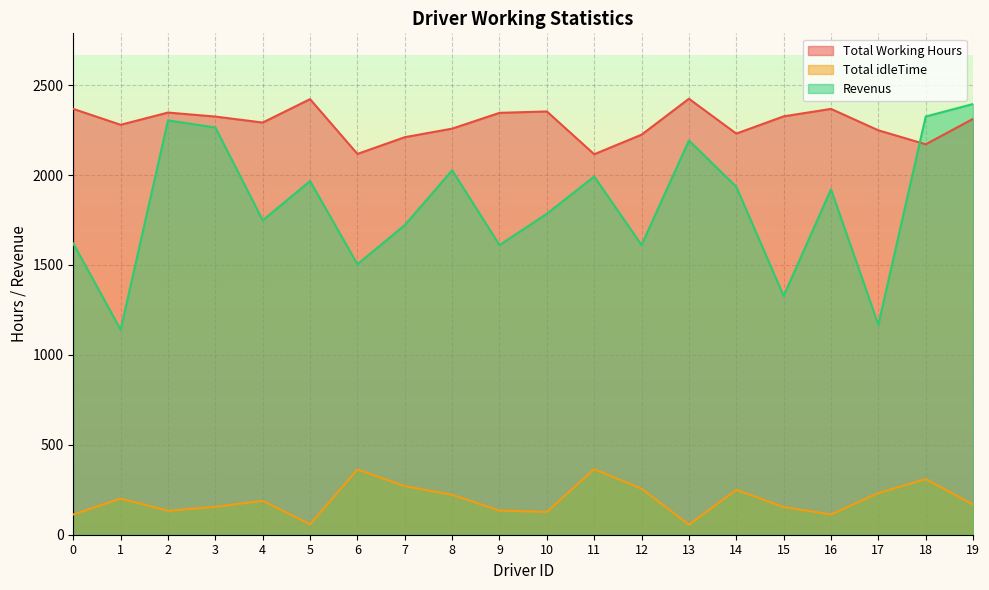

In Revenus, how many points are higher than both neighbors (excluding endpoints)?

6